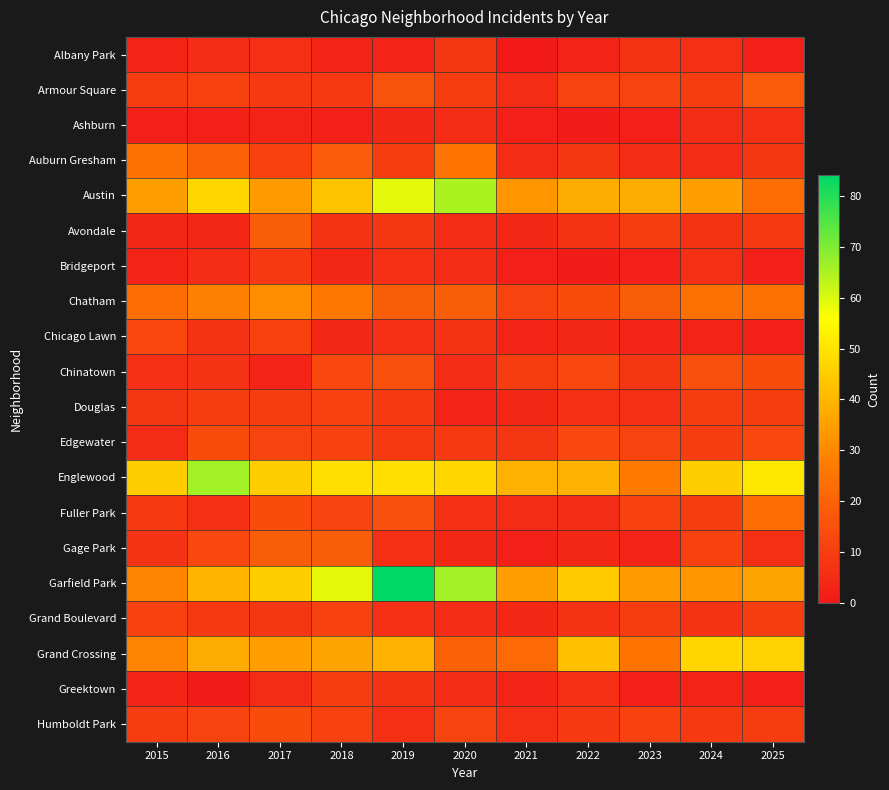

Rank the series at 2018 from highest to lowest value.

Garfield Park, Englewood, Austin, Grand Crossing, Chatham, Gage Park, Auburn Gresham, Chinatown, Fuller Park, Douglas, Edgewater, Grand Boulevard, Humboldt Park, Greektown, Armour Square, Avondale, Bridgeport, Chicago Lawn, Albany Park, Ashburn